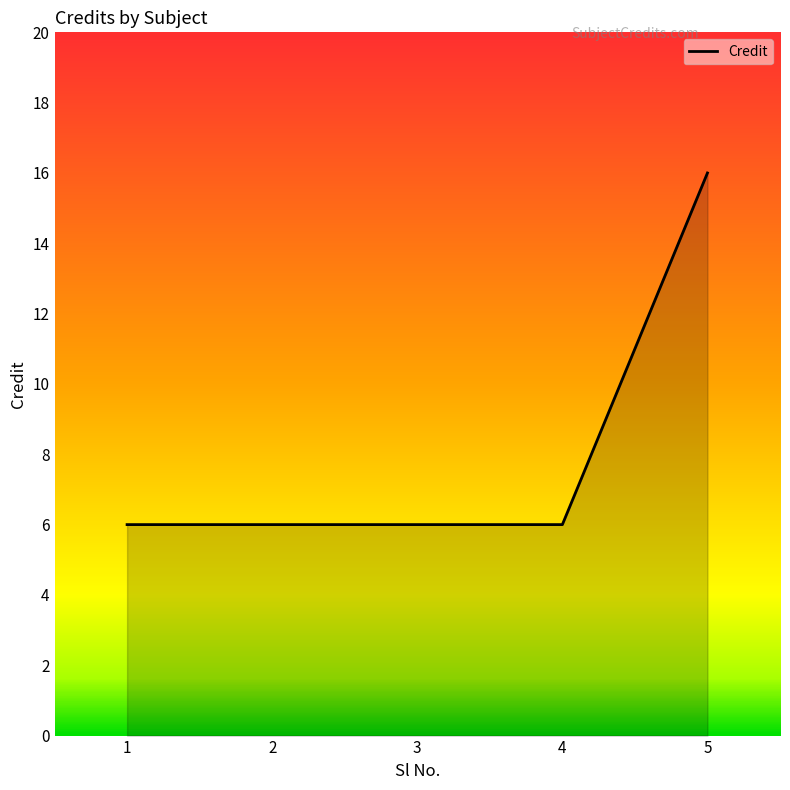

What is the average value?

8